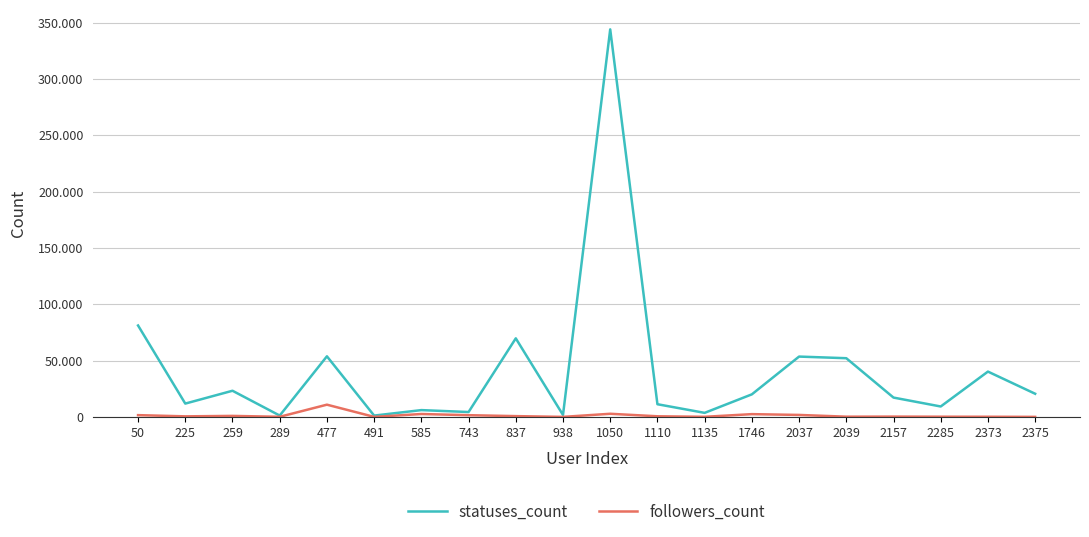

True or false: followers_count has a value of 2516 at 743.

False